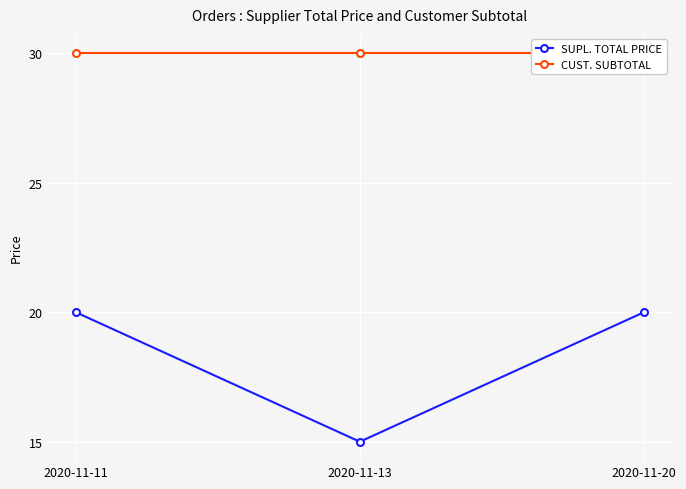

At how many categories does at least one series exceed 27?

3